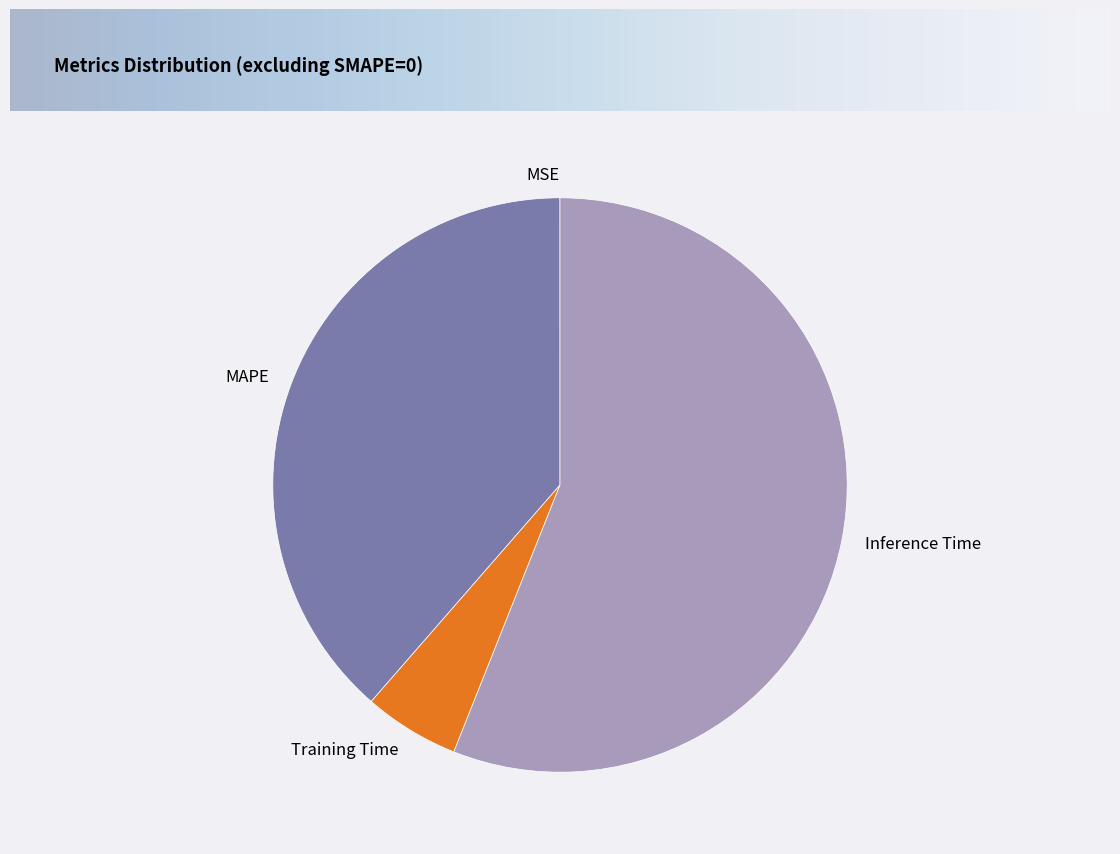

What is the majority slice?

Inference Time